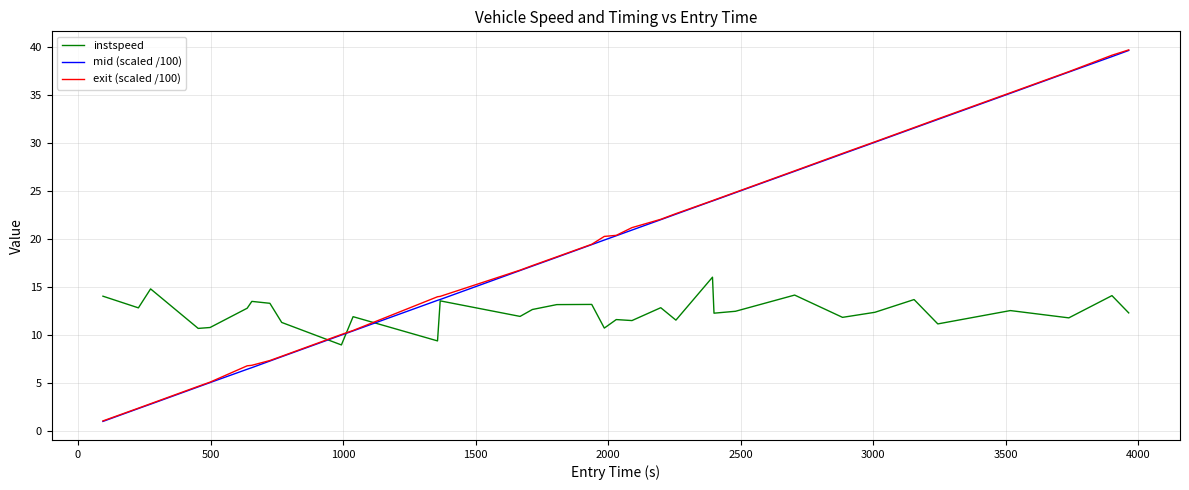

Which series has the largest range (max minus min)?

exit (scaled /100)